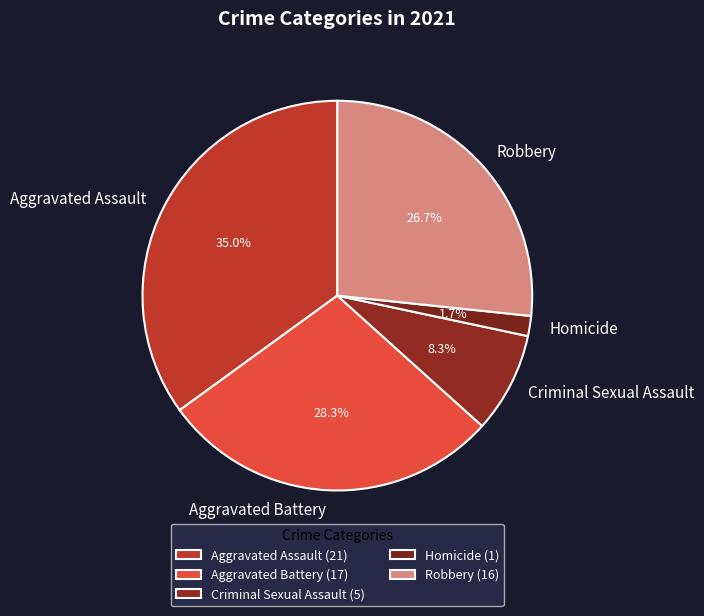

Do Aggravated Assault and Aggravated Battery together represent more than half of the pie?

Yes